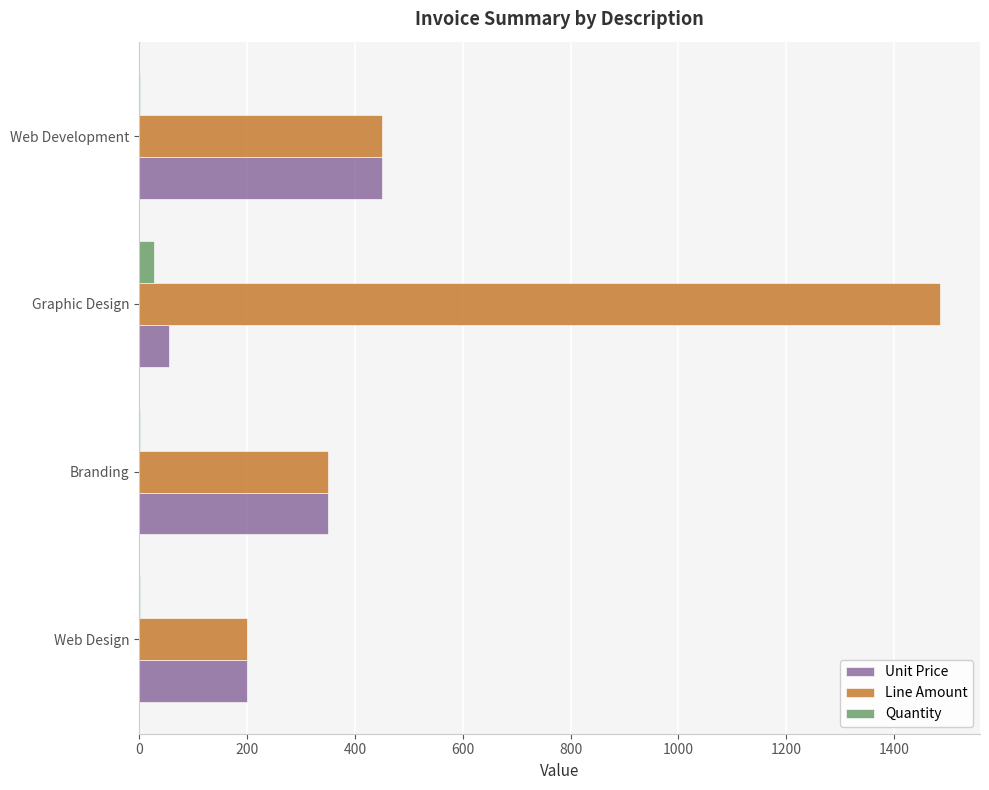

Which category has the highest value in the Unit Price series?

Web Development